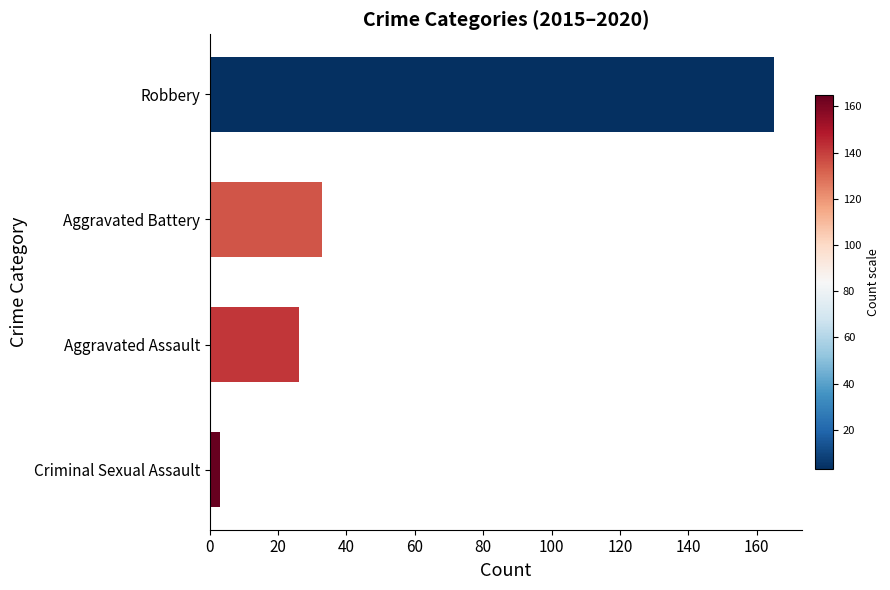

Reading bottom to top, list all the values displayed in this chart.

3	26	33	165